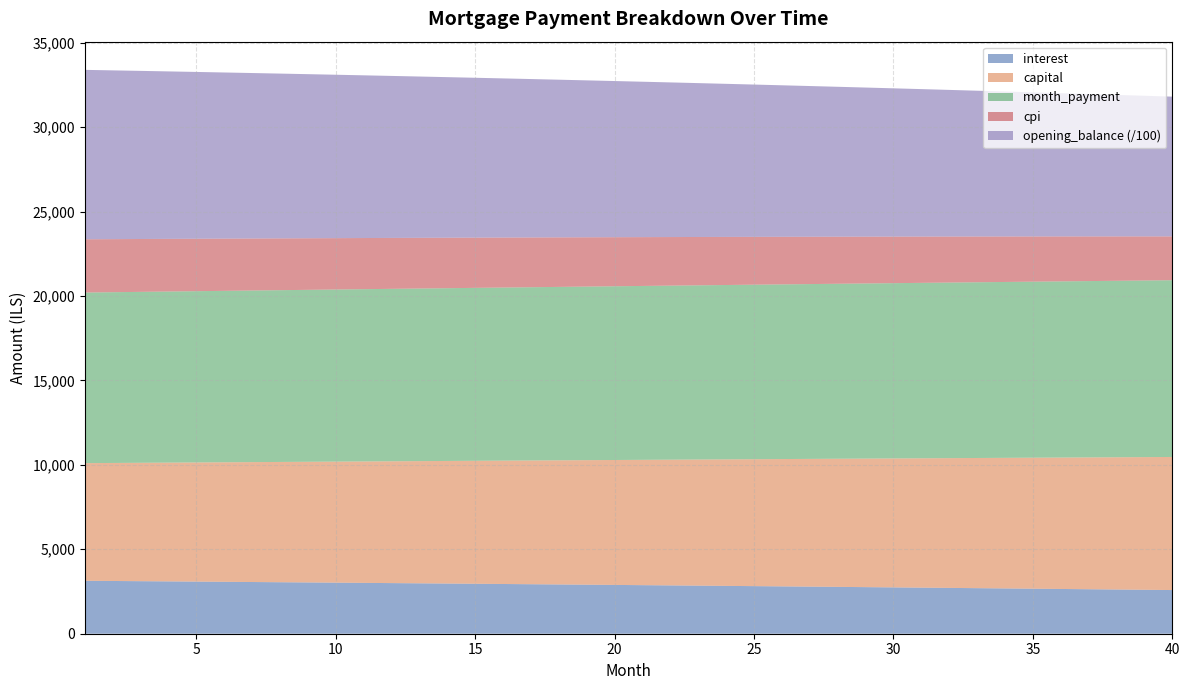

Reading left to right, transcribe all the data shown in this chart.

opening_balance: 1=1003166.7	2=999354.9	3=995508.9	4=991628.5	5=987713.5	6=983763.9	7=979779.3	8=975759.6	9=971704.6	10=967614.1	11=963488.0	12=959326.1	13=955128.2	14=950894.0	15=946623.4	16=942316.3	17=937972.4	18=933591.5	19=929173.5	20=924718.1	21=920225.2	22=915694.6	23=911126.1	24=906519.4	25=901874.4	26=897191.0	27=892468.8	28=887707.7	29=882907.5	30=878068.0	31=873189.0	32=868270.3	33=863311.6	34=858312.9	35=853273.9	36=848194.3	37=843074.0	38=837912.8	39=832710.4	40=827466.7
interest: 1=3134.9	2=3123.0	3=3111.0	4=3098.8	5=3086.6	6=3074.3	7=3061.8	8=3049.2	9=3036.6	10=3023.8	11=3010.9	12=2997.9	13=2984.8	14=2971.5	15=2958.2	16=2944.7	17=2931.2	18=2917.5	19=2903.7	20=2889.7	21=2875.7	22=2861.5	23=2847.3	24=2832.9	25=2818.4	26=2803.7	27=2789.0	28=2774.1	29=2759.1	30=2744.0	31=2728.7	32=2713.3	33=2697.8	34=2682.2	35=2666.5	36=2650.6	37=2634.6	38=2618.5	39=2602.2	40=2585.8
capital: 1=6966.4	2=6988.5	3=7010.6	4=7032.8	5=7055.1	6=7077.4	7=7099.8	8=7122.3	9=7144.9	10=7167.5	11=7190.2	12=7213.0	13=7235.8	14=7258.7	15=7281.7	16=7304.8	17=7327.9	18=7351.1	19=7374.4	20=7397.7	21=7421.2	22=7444.7	23=7468.2	24=7491.9	25=7515.6	26=7539.4	27=7563.3	28=7587.2	29=7611.3	30=7635.4	31=7659.6	32=7683.8	33=7708.1	34=7732.5	35=7757.0	36=7781.6	37=7806.2	38=7831.0	39=7855.8	40=7880.6
month_payment: 1=10101.3	2=10111.5	3=10121.6	4=10131.7	5=10141.7	6=10151.7	7=10161.7	8=10171.6	9=10181.5	10=10191.3	11=10201.1	12=10210.9	13=10220.6	14=10230.3	15=10239.9	16=10249.5	17=10259.1	18=10268.6	19=10278.1	20=10287.5	21=10296.9	22=10306.2	23=10315.5	24=10324.8	25=10334.0	26=10343.1	27=10352.3	28=10361.3	29=10370.4	30=10379.3	31=10388.3	32=10397.2	33=10406.0	34=10414.8	35=10423.5	36=10432.2	37=10440.8	38=10449.4	39=10458.0	40=10466.5
cpi: 1=3154.6	2=3142.5	3=3130.2	4=3117.9	5=3105.4	6=3092.8	7=3080.2	8=3067.4	9=3054.4	10=3041.4	11=3028.3	12=3015.0	13=3001.7	14=2988.2	15=2974.6	16=2960.9	17=2947.0	18=2933.1	19=2919.0	20=2904.8	21=2890.5	22=2876.1	23=2861.6	24=2846.9	25=2832.1	26=2817.2	27=2802.2	28=2787.0	29=2771.8	30=2756.4	31=2740.8	32=2725.2	33=2709.4	34=2693.5	35=2677.5	36=2661.3	37=2645.0	38=2628.6	39=2612.0	40=2595.4